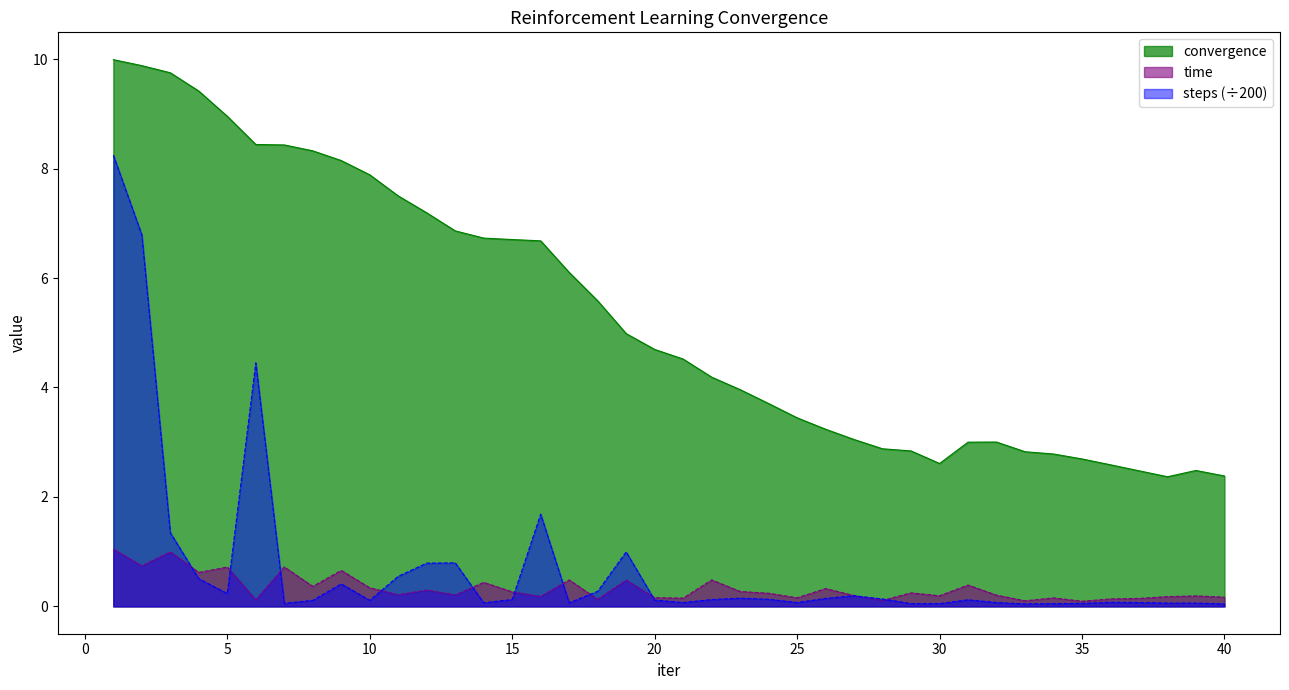

Between 21 and 38, which is larger?

21